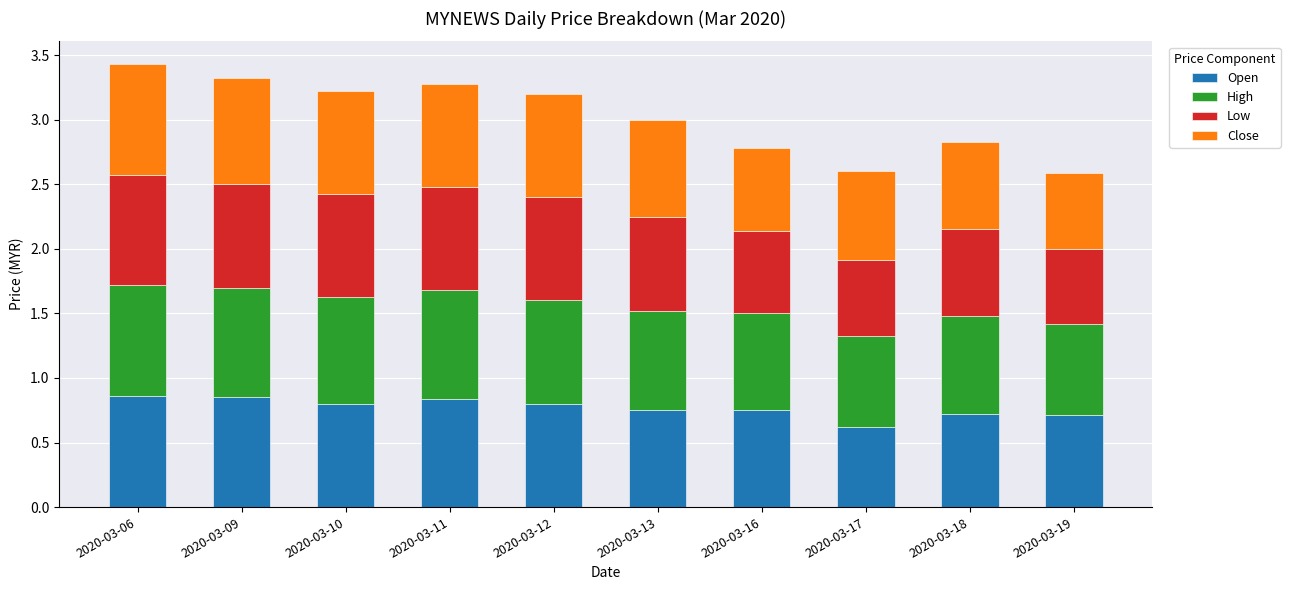

What is the total value across all series at 2020-03-09?

3.3